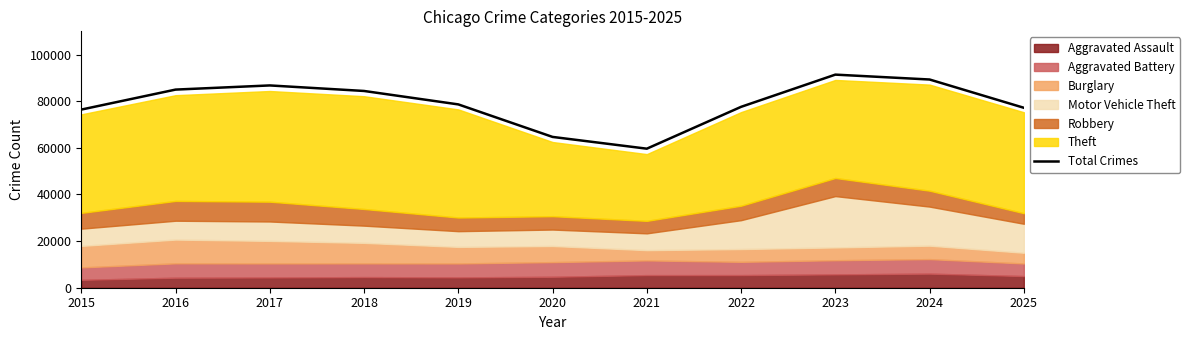

How many lines are shown in the chart?

1